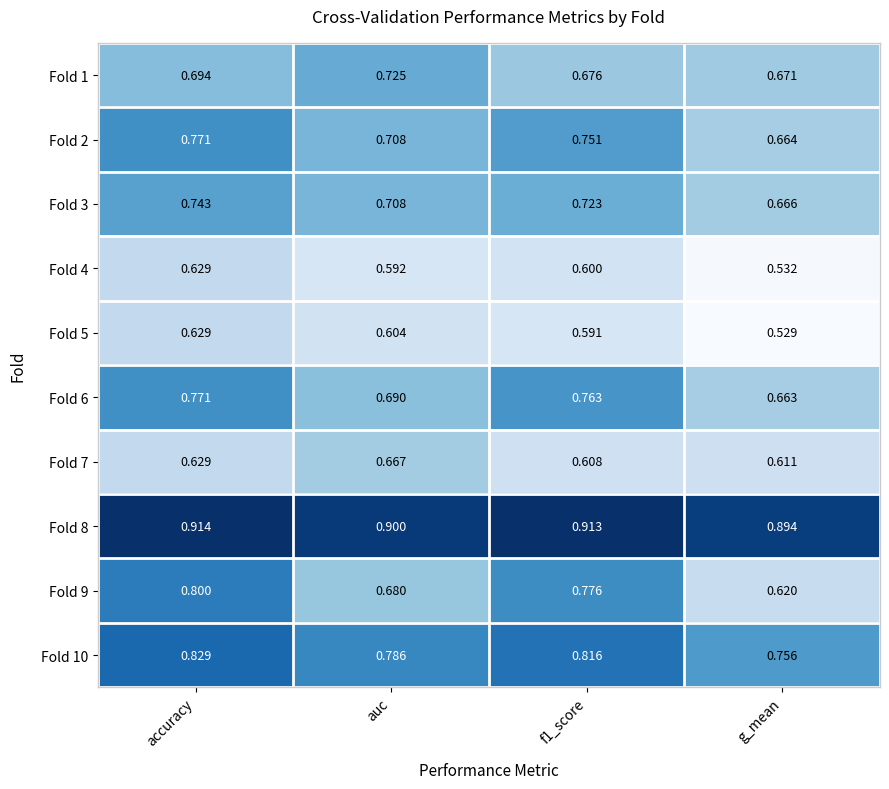

At which category is the sum across all series the highest?

accuracy